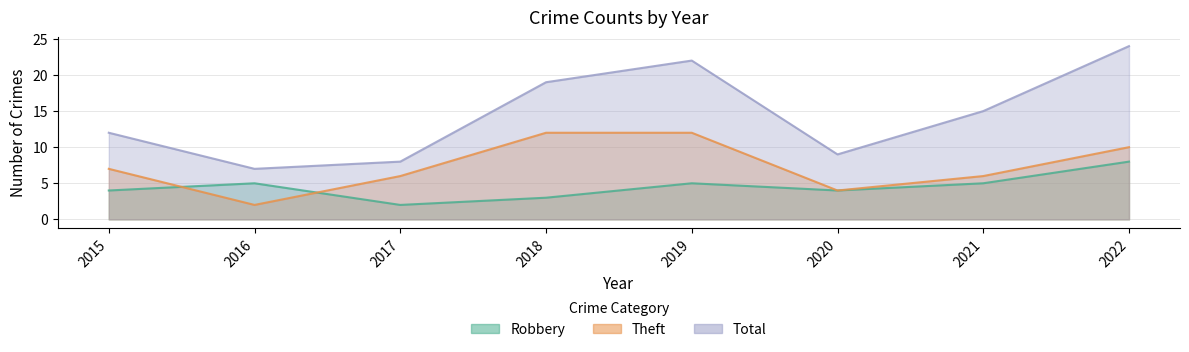

Reading left to right, what are all the values shown in this chart?

Robbery: 2015=4	2016=5	2017=2	2018=3	2019=5	2020=4	2021=5	2022=8
Theft: 2015=7	2016=2	2017=6	2018=12	2019=12	2020=4	2021=6	2022=10
Total: 2015=12	2016=7	2017=8	2018=19	2019=22	2020=9	2021=15	2022=24